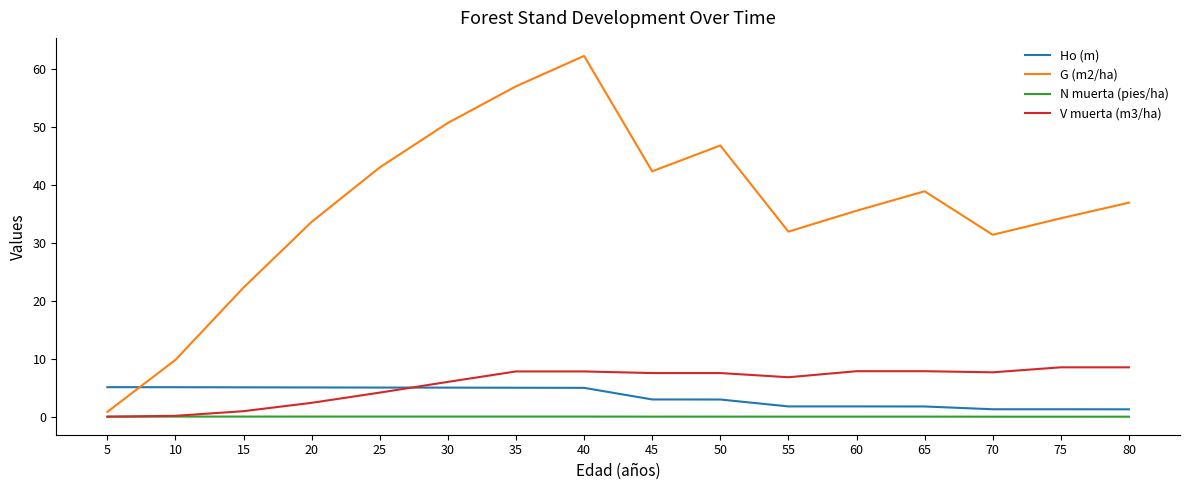

What is the greatest value displayed?

62.2